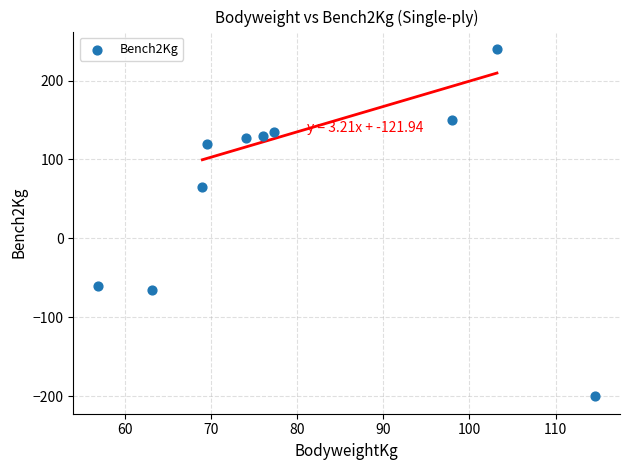

What is the range of X values (max minus min)?

57.7